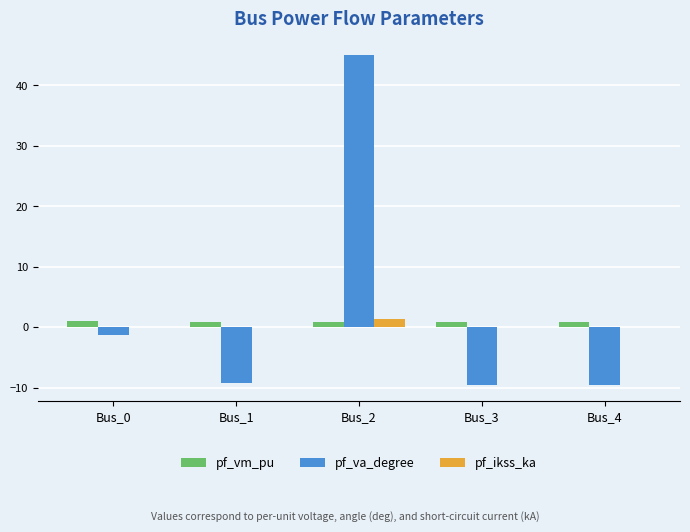

Which category has the highest value in the pf_va_degree series?

Bus_2